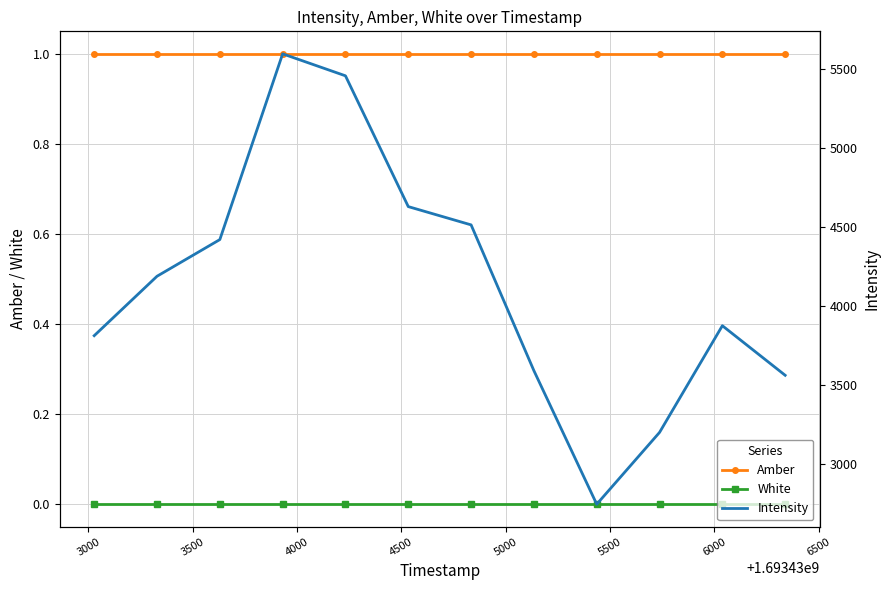

True or false: Amber and White intersect in this chart.

False